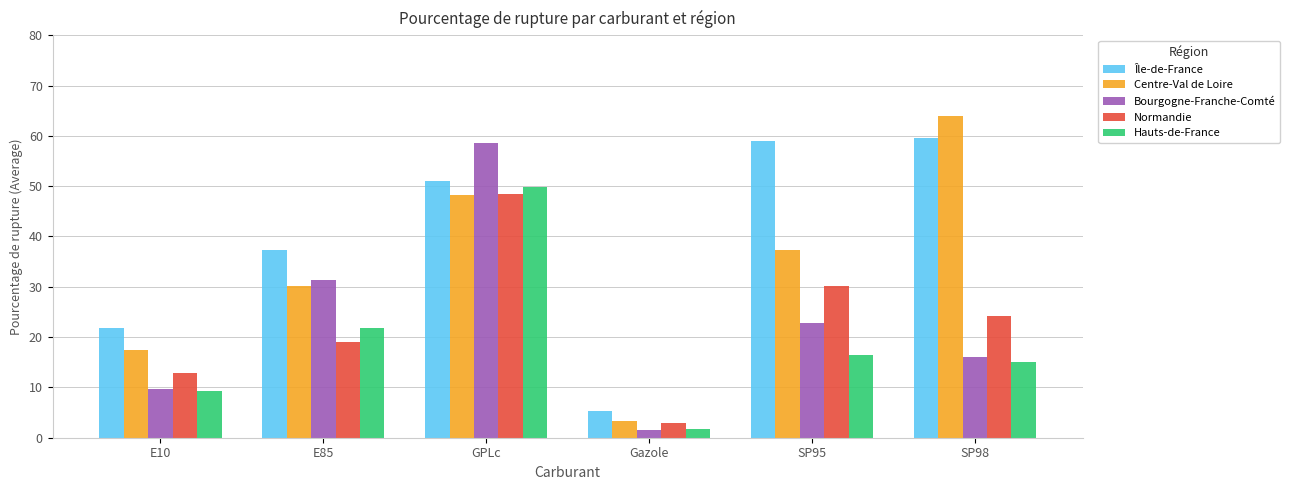

Reading right to left, what are all the values shown in this chart?

Île-de-France: SP98=59.6	SP95=59.0	Gazole=5.4	GPLc=51.1	E85=37.2	E10=21.8
Centre-Val de Loire: SP98=64.0	SP95=37.3	Gazole=3.4	GPLc=48.3	E85=30.2	E10=17.4
Bourgogne-Franche-Comté: SP98=16.0	SP95=22.7	Gazole=1.5	GPLc=58.5	E85=31.3	E10=9.7
Normandie: SP98=24.1	SP95=30.1	Gazole=3.0	GPLc=48.5	E85=18.9	E10=12.8
Hauts-de-France: SP98=15.0	SP95=16.4	Gazole=1.8	GPLc=49.8	E85=21.9	E10=9.2